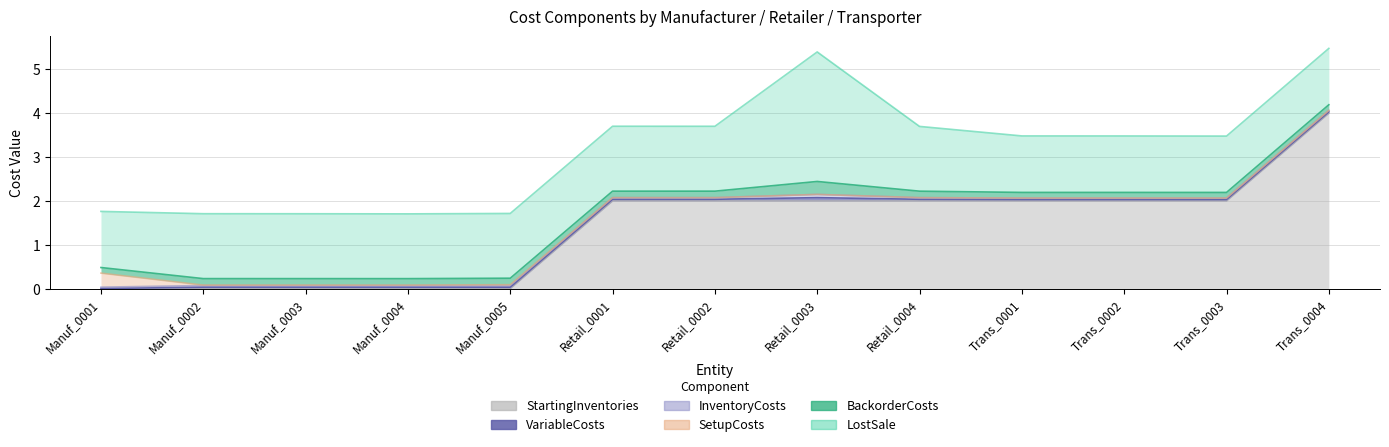

What is the value of the LostSale point at the 13th from the left?

1.3